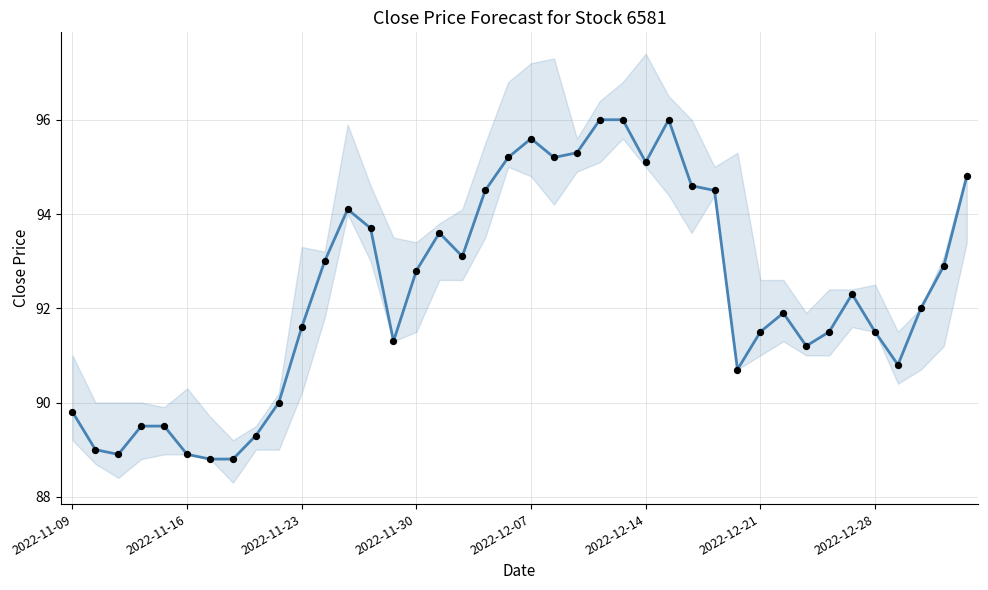

What is the ratio of the value at 34 to the value at 8?

1.0